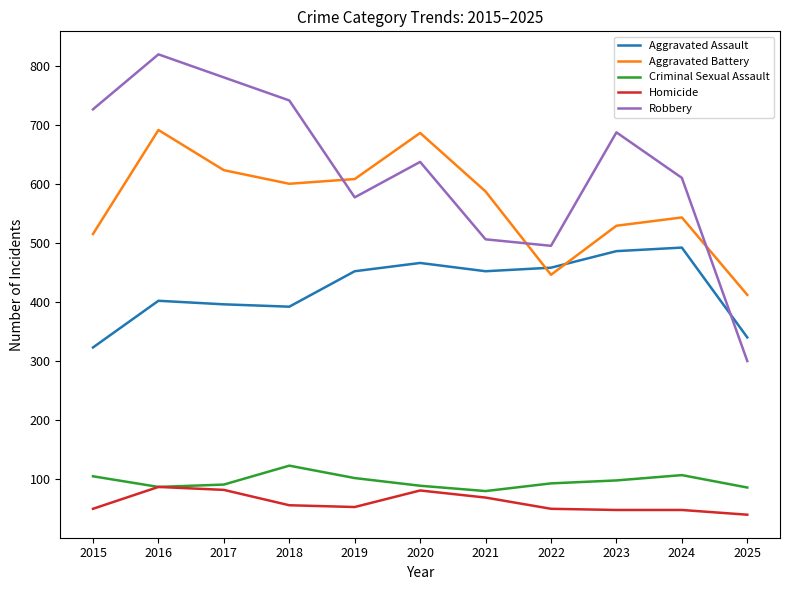

Rank the series at 2024 from lowest to highest value.

Homicide, Criminal Sexual Assault, Aggravated Assault, Aggravated Battery, Robbery